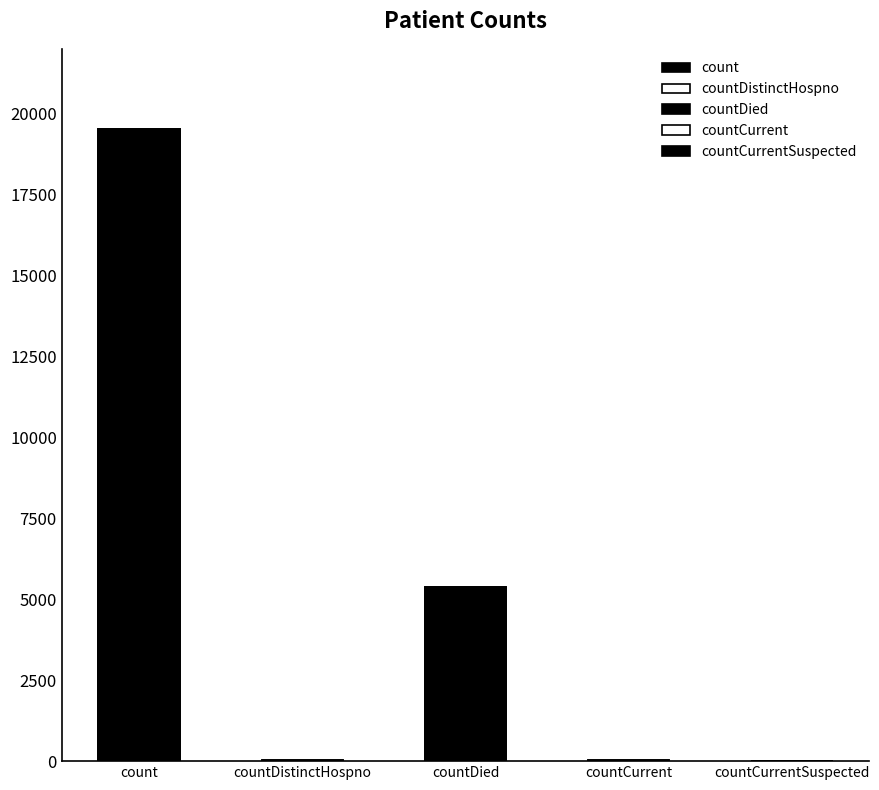

Which category has the lowest value across all series?

countCurrentSuspected